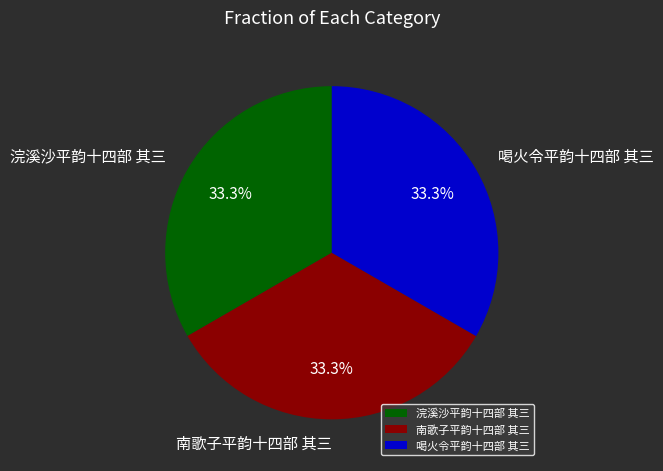

Do 南歌子平韵十四部 其三 and 浣溪沙平韵十四部 其三 together represent more than half of the pie?

Yes